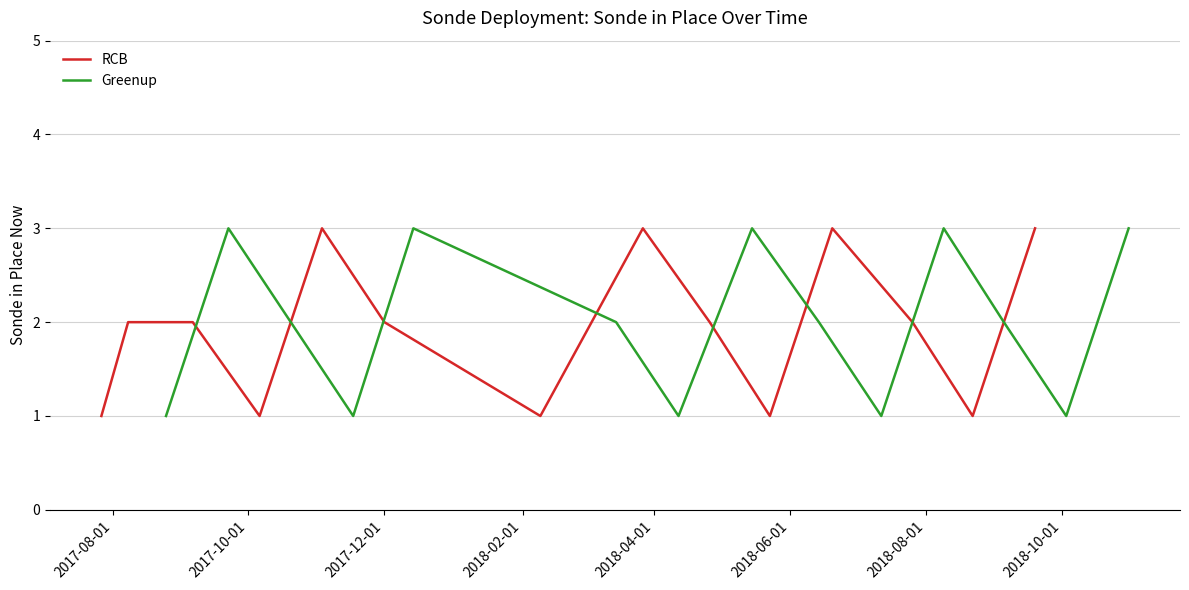

What is the average value of the Greenup series?

2